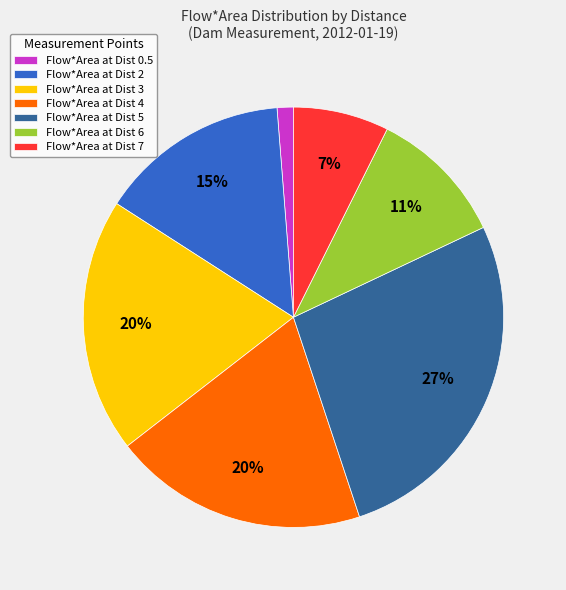

To the nearest percent, what is the average slice percentage?

14%